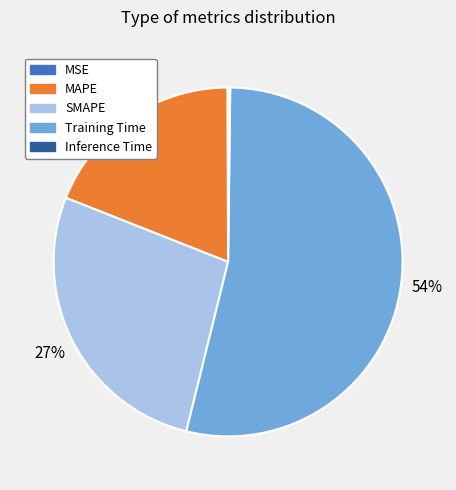

Do MAPE and Training Time together represent more than half of the pie?

Yes